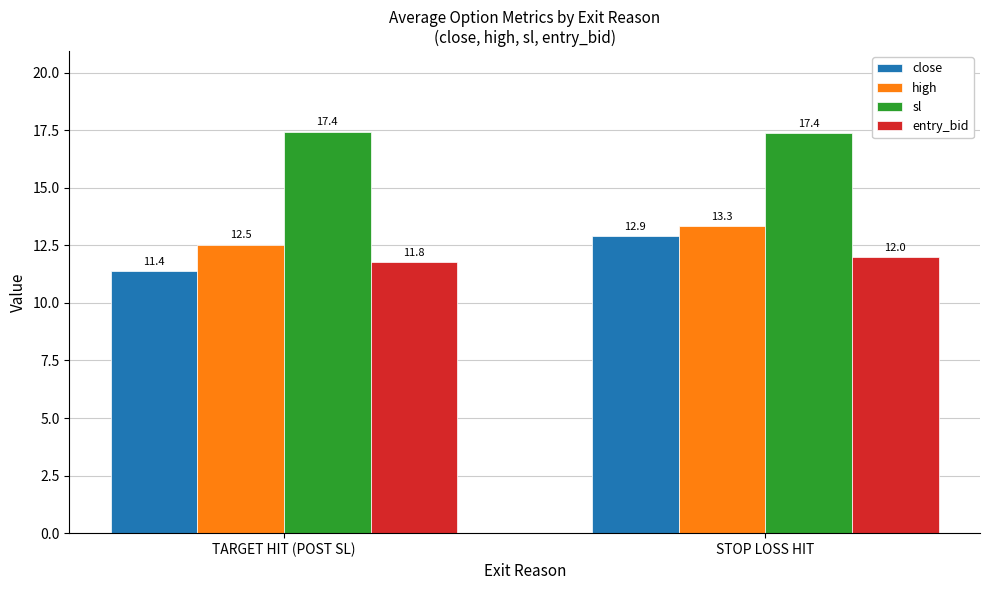

What is the label of the 2nd bar from the right?

TARGET HIT (POST SL)